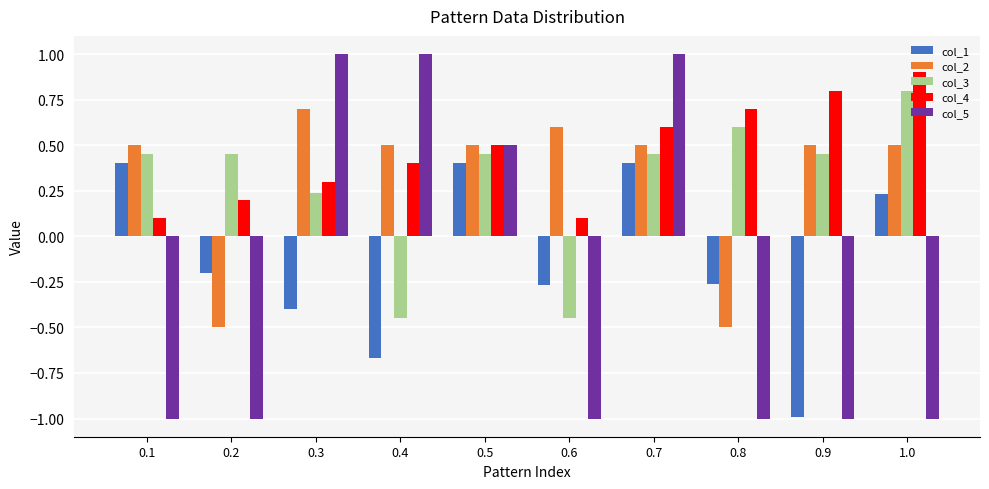

What is the label of the 7th bar from the right?

0.4